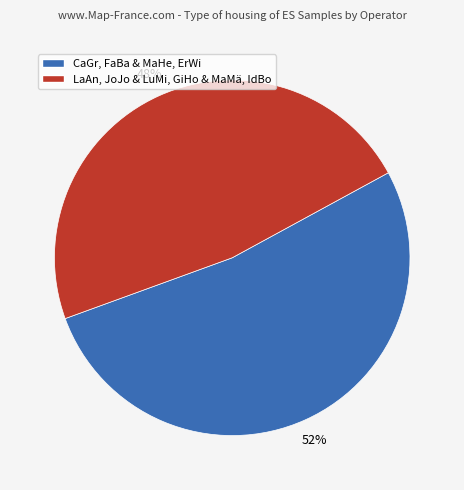

Rank the categories by value from lowest to highest.

LaAn, JoJo & LuMi, GiHo & MaMä, IdBo, CaGr, FaBa & MaHe, ErWi